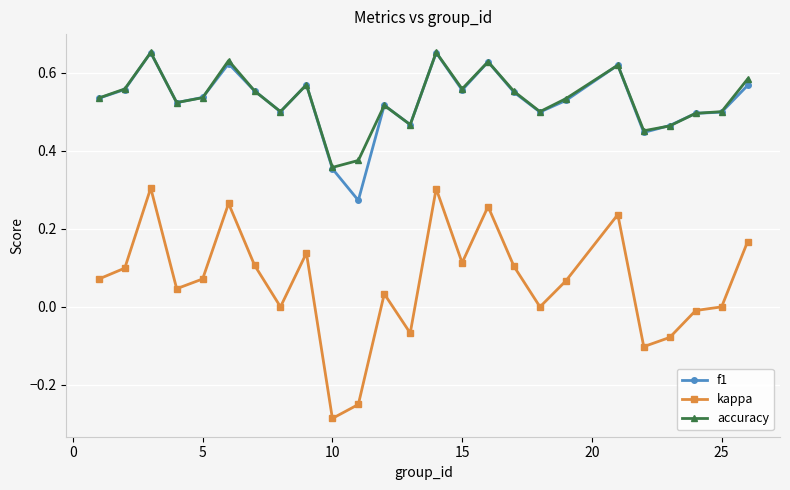

Which series has the widest spread of values?

kappa